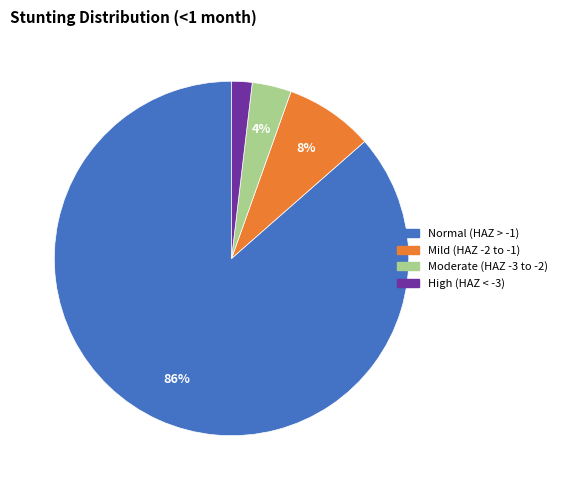

Is there any slice that represents more than half of the pie?

Yes